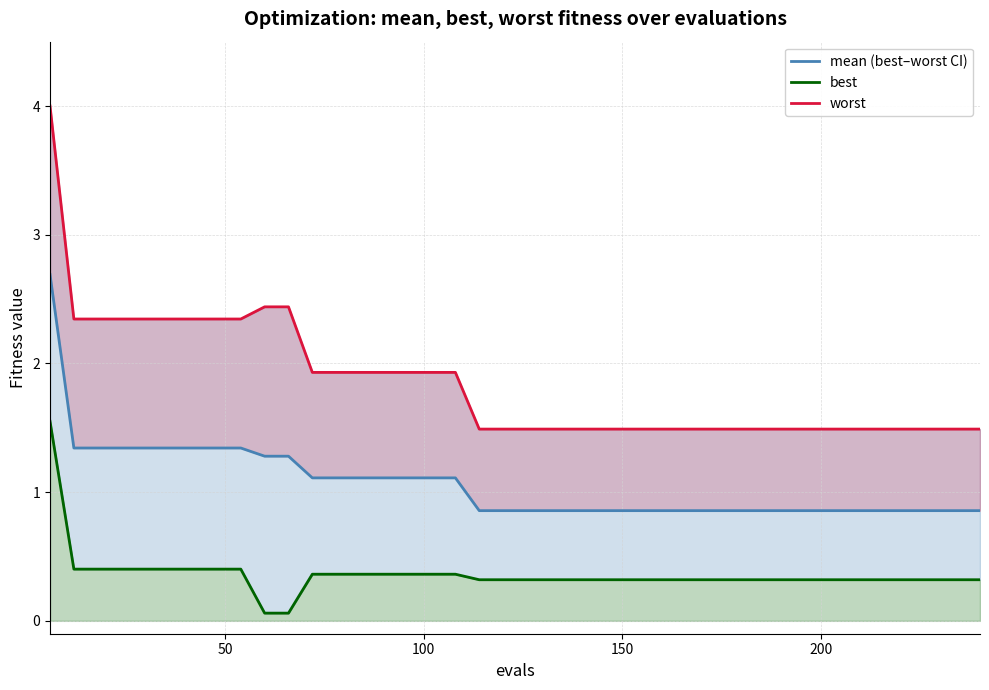

What is the average value of the worst series?

1.8